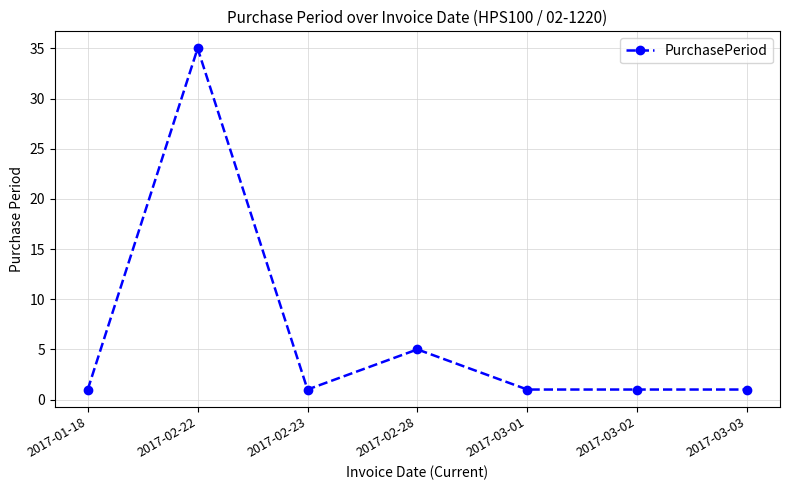

At which label is the value closest to 18?

2017-02-28